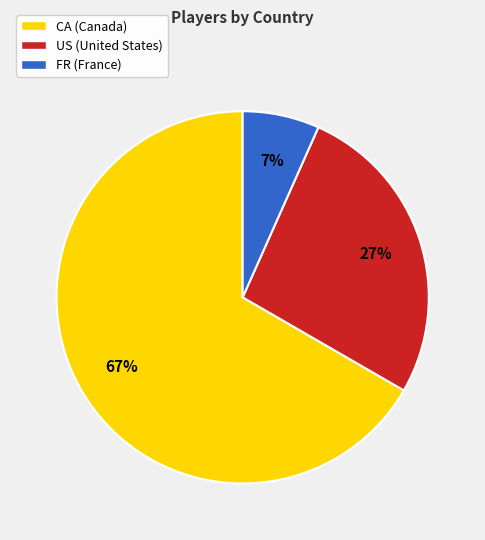

Does CA account for over 50% of the chart?

Yes